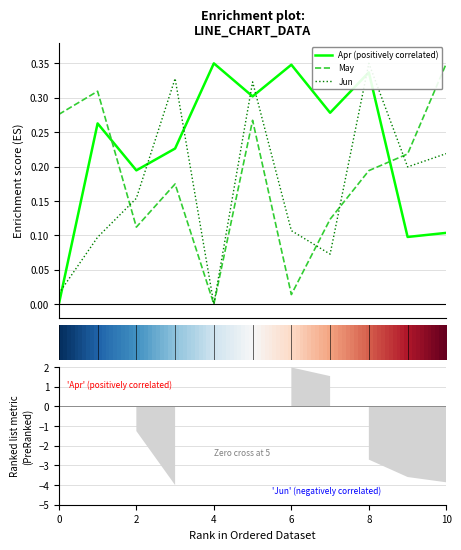

What is the value of the Jun point at the 10th from the left?

0.2